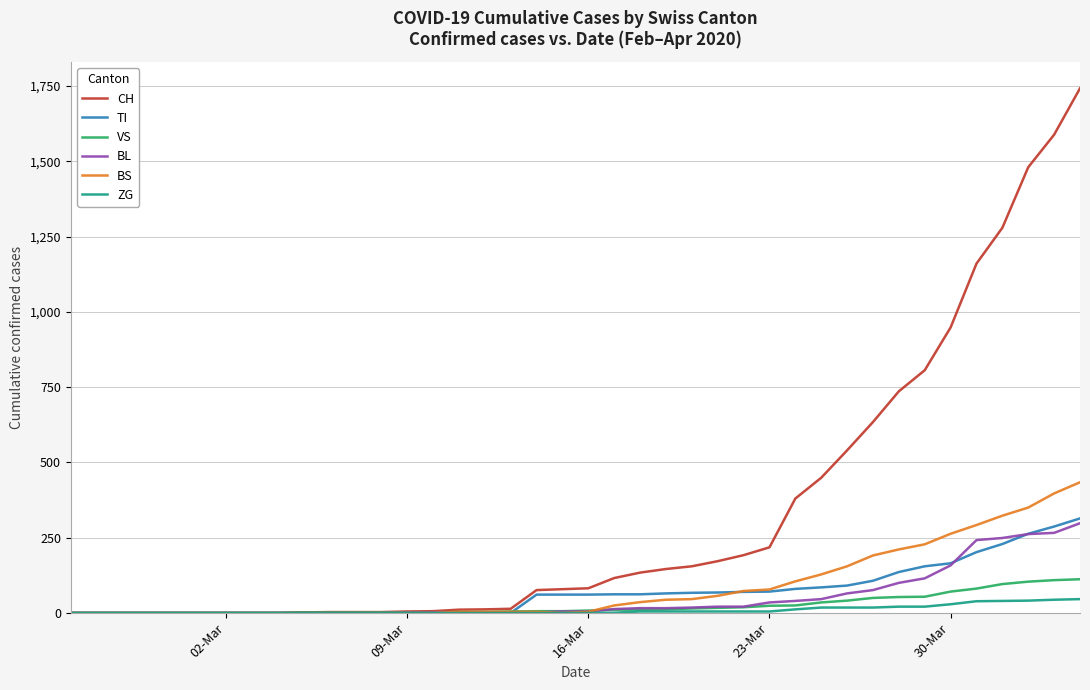

Which series has the largest range (max minus min)?

CH